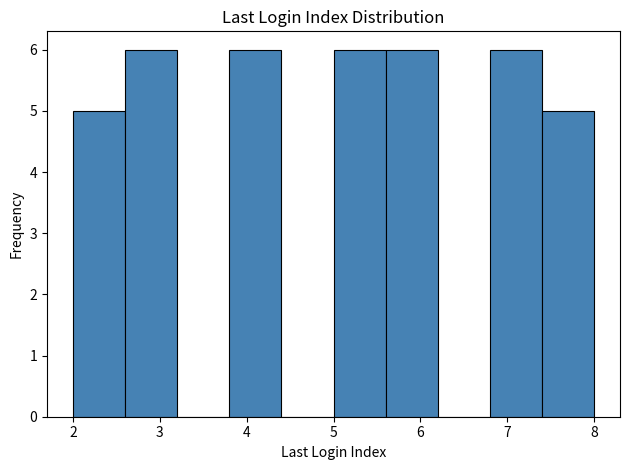

Reading left to right, list every bar in this chart as the range it spans on the x-axis followed by its height. The values are not printed on the chart, so give them approximately, as read against the axis.

2.0 to 2.6: 5
2.6 to 3.2: 6
3.2 to 3.8: 0
3.8 to 4.4: 6
4.4 to 5.0: 0
5.0 to 5.6: 6
5.6 to 6.2: 6
6.2 to 6.8: 0
6.8 to 7.4: 6
7.4 to 8.0: 5